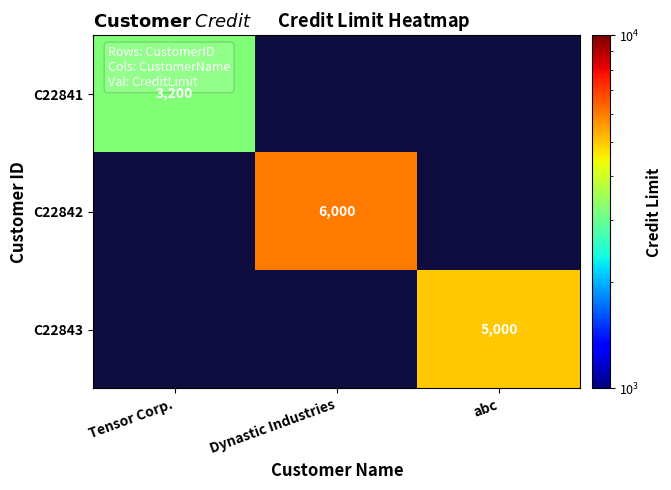

The C22841 series shows 3200 at Tensor Corp.. True or false?

True